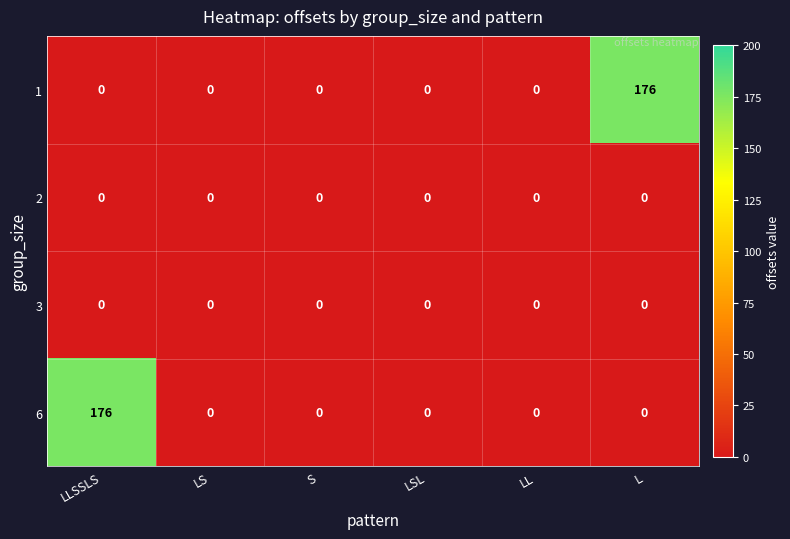

Count the number of data series in this chart.

4